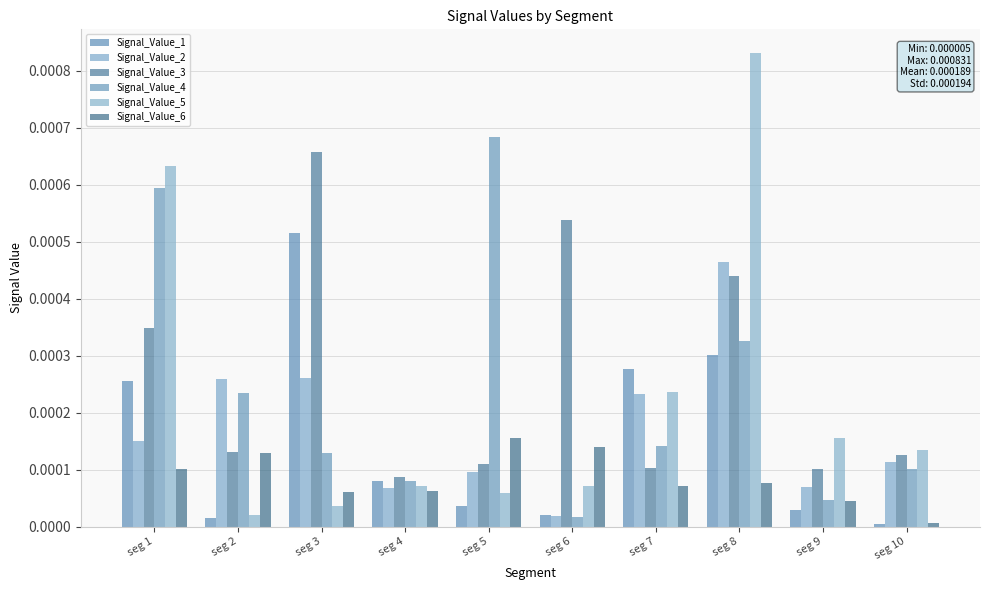

Which series has the largest total across all categories?

Signal_Value_3